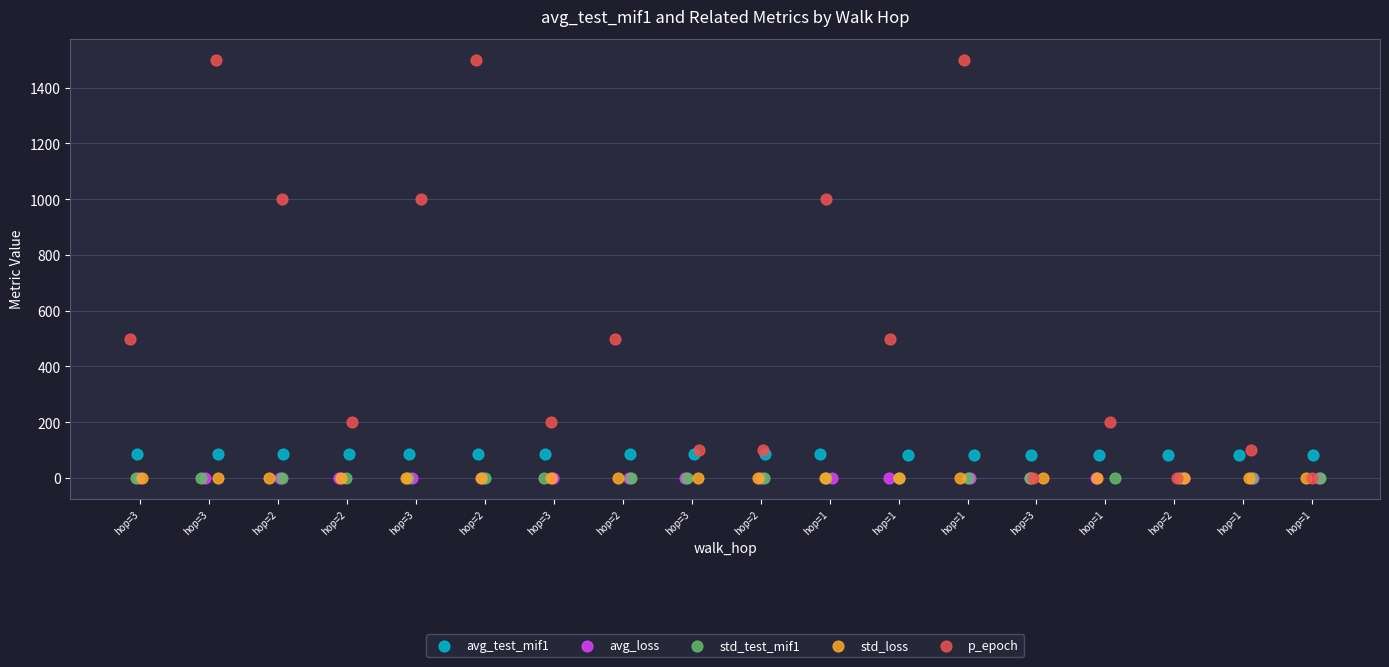

What are all the series names shown in the legend?

avg_test_mif1, avg_loss, std_test_mif1, std_loss, p_epoch